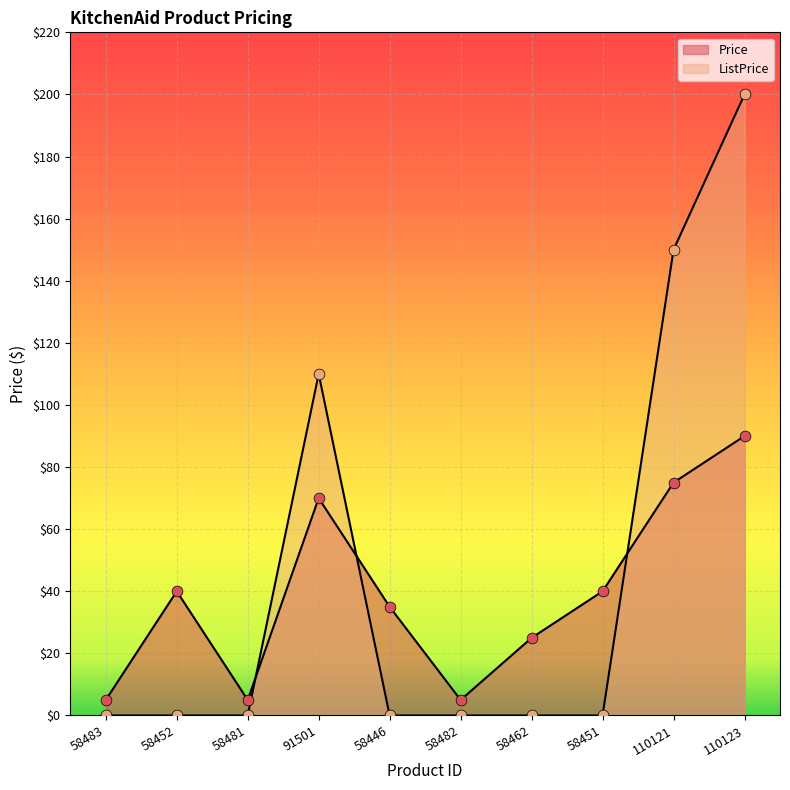

Is the value of Price at 58462 greater than the value of ListPrice at 91501?

No